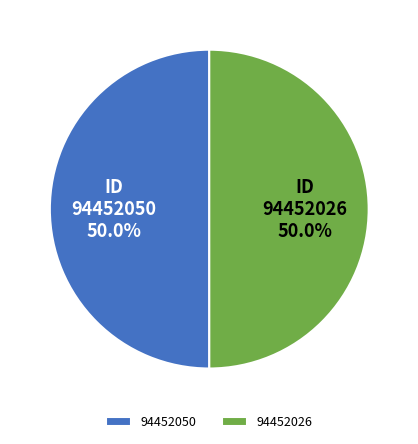

Do 94452026 and 94452050 together represent more than half of the pie?

Yes